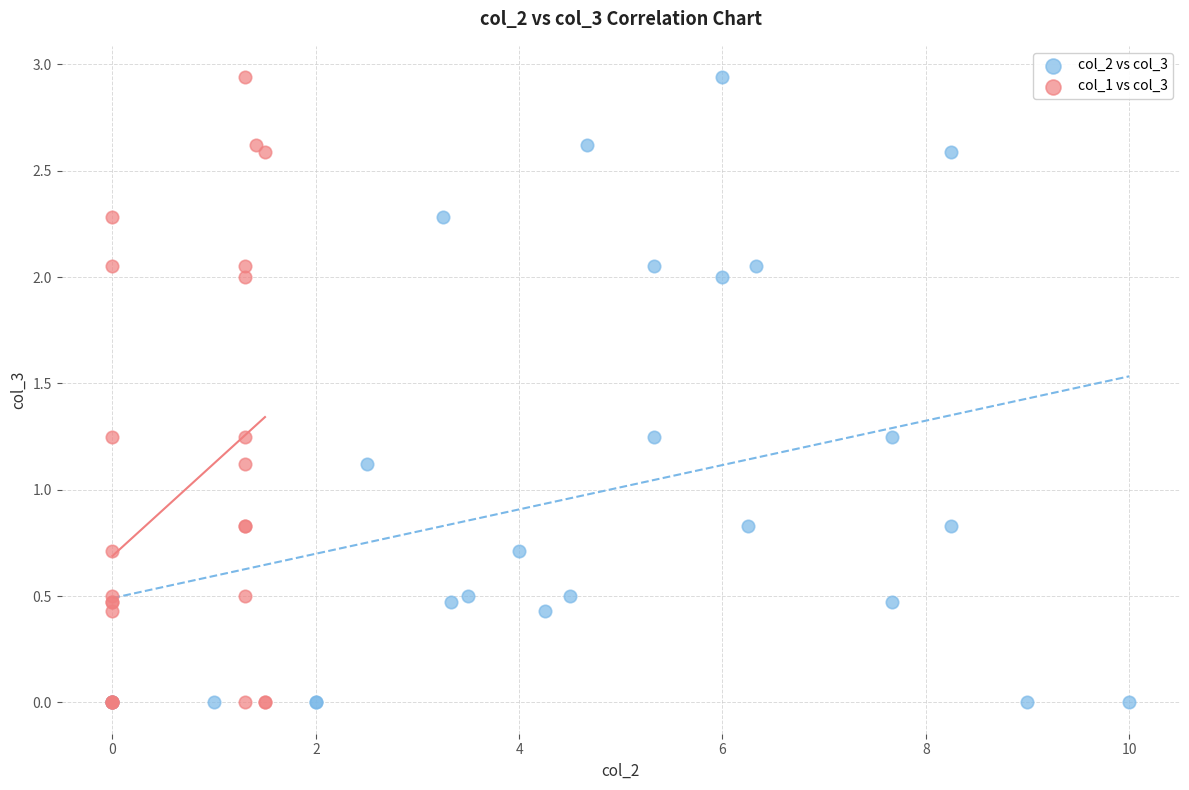

What are all the series names shown in the legend?

col_2 vs col_3, col_1 vs col_3